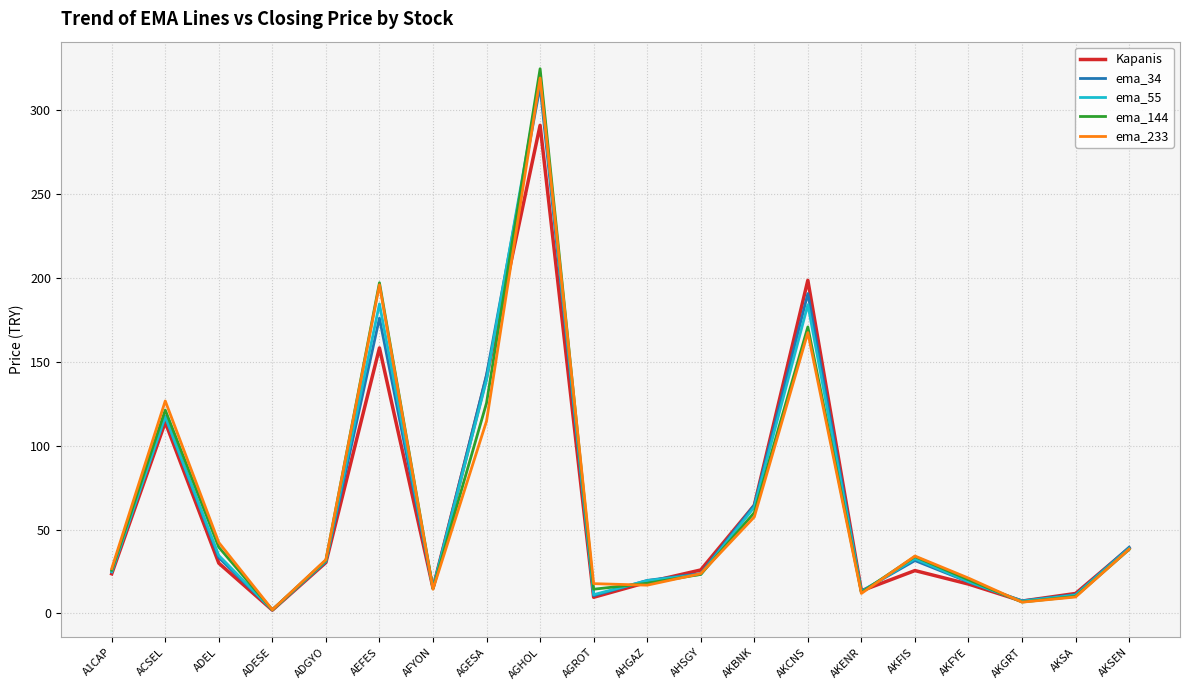

Where is the first local minimum for ema_233?

ADESE